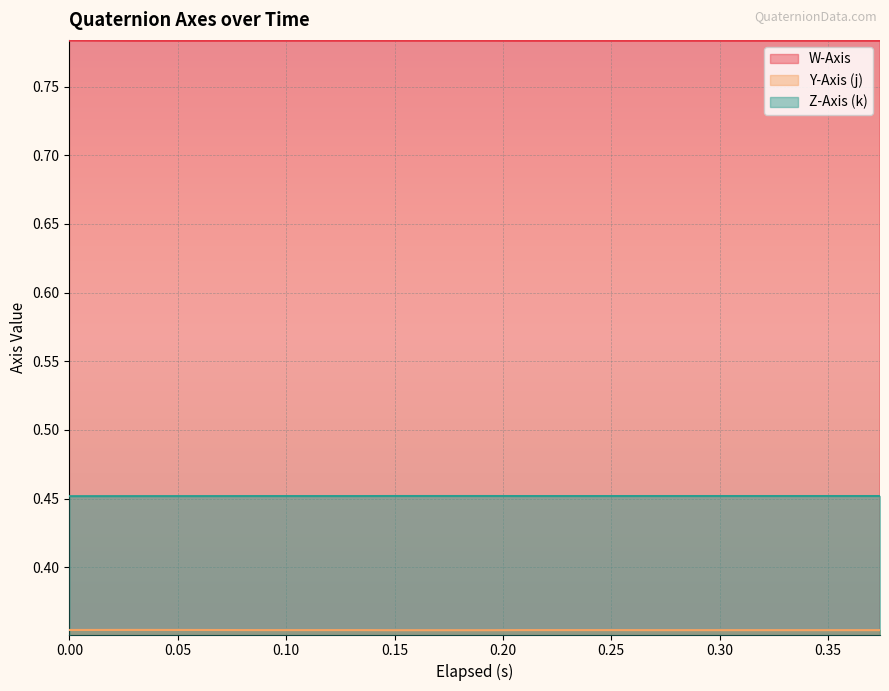

Reading right to left, what are all the values shown in this chart?

W-Axis: 0.8	0.8	0.8	0.8	0.8	0.8	0.8	0.8	0.8	0.8	0.8	0.8	0.8	0.8	0.8	0.8	0.8	0.8	0.8	0.8
Y-Axis (j): 0.4	0.4	0.4	0.4	0.4	0.4	0.4	0.4	0.4	0.4	0.4	0.4	0.4	0.4	0.4	0.4	0.4	0.4	0.4	0.4
Z-Axis (k): 0.5	0.5	0.5	0.5	0.5	0.5	0.5	0.5	0.5	0.5	0.5	0.5	0.5	0.5	0.5	0.5	0.5	0.5	0.5	0.5